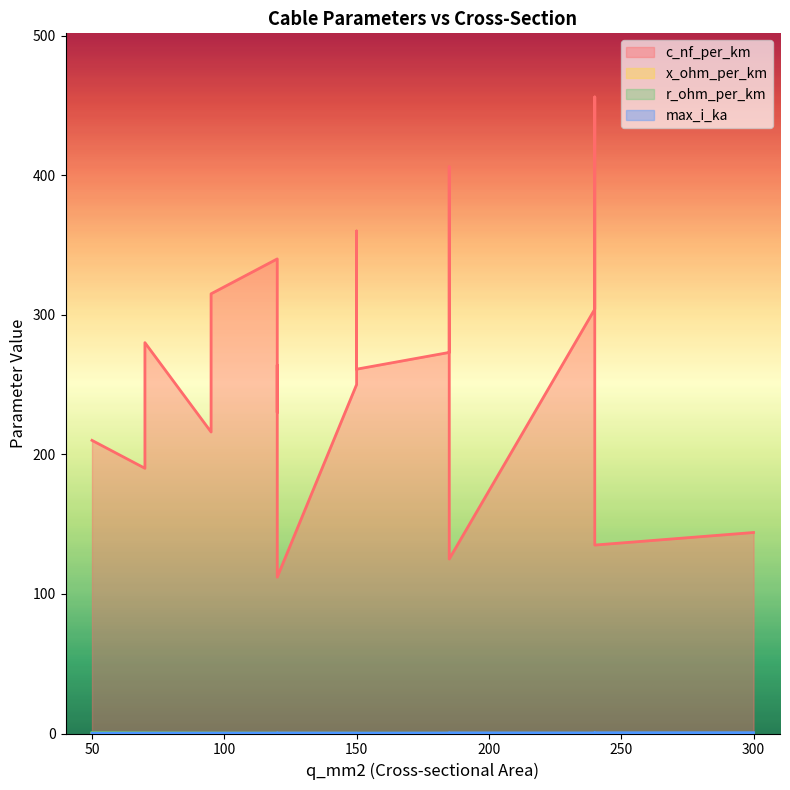

Where is the first local maximum for max_i_ka?

150